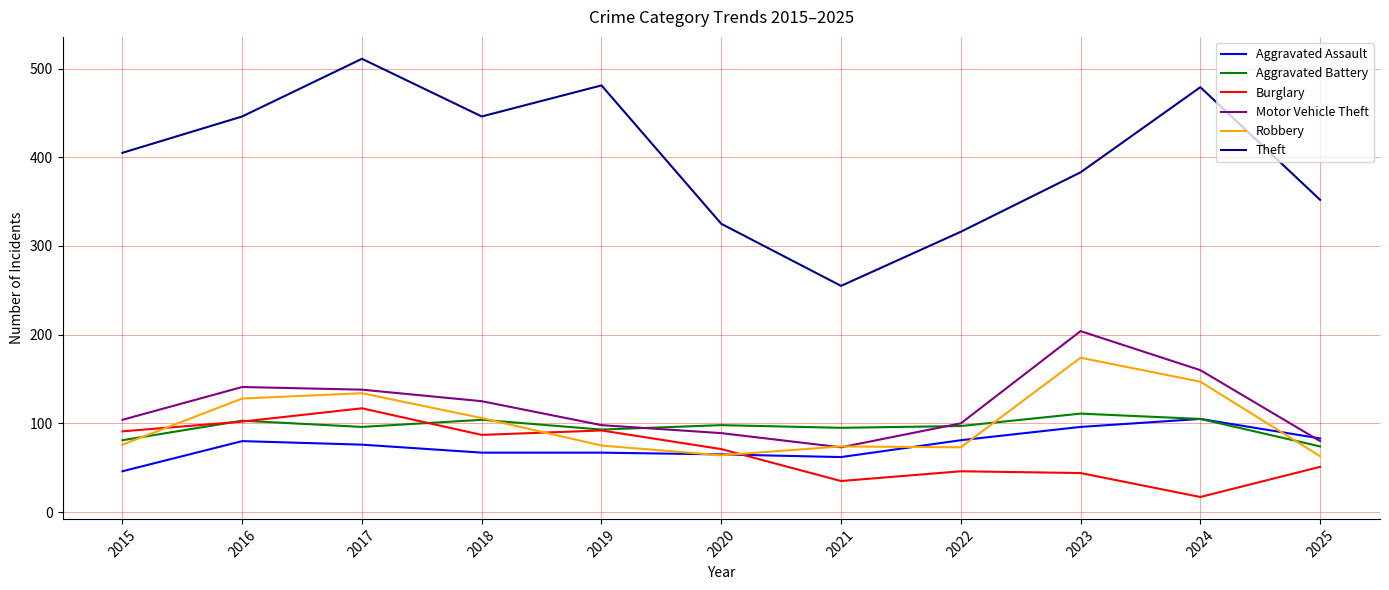

True or false: Aggravated Battery has a value of 34 at 2021.

False